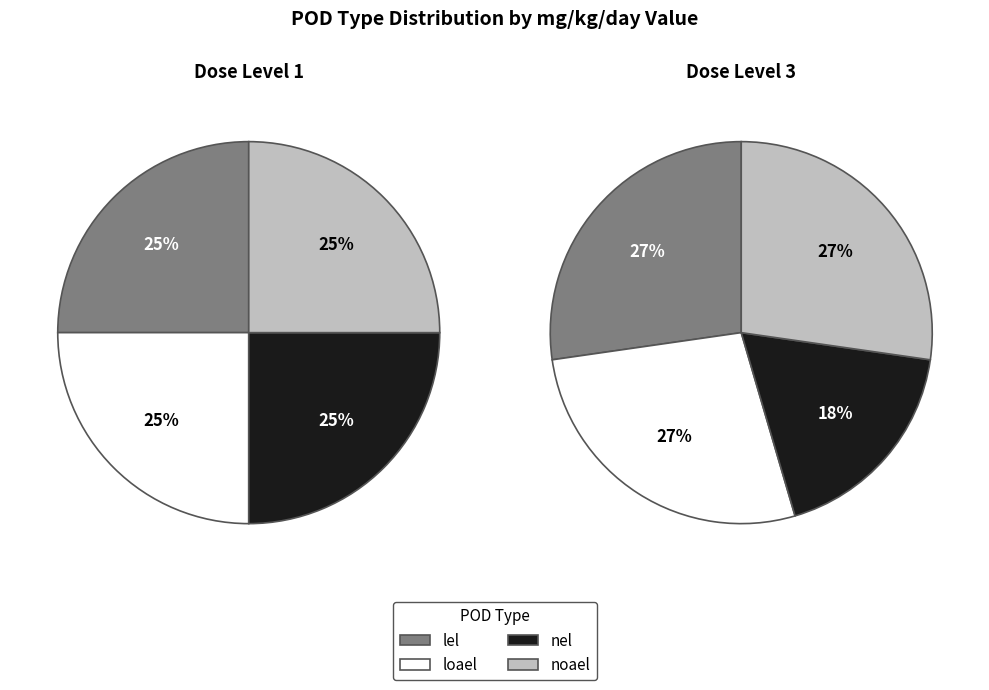

Does loael account for over 50% of the chart?

No